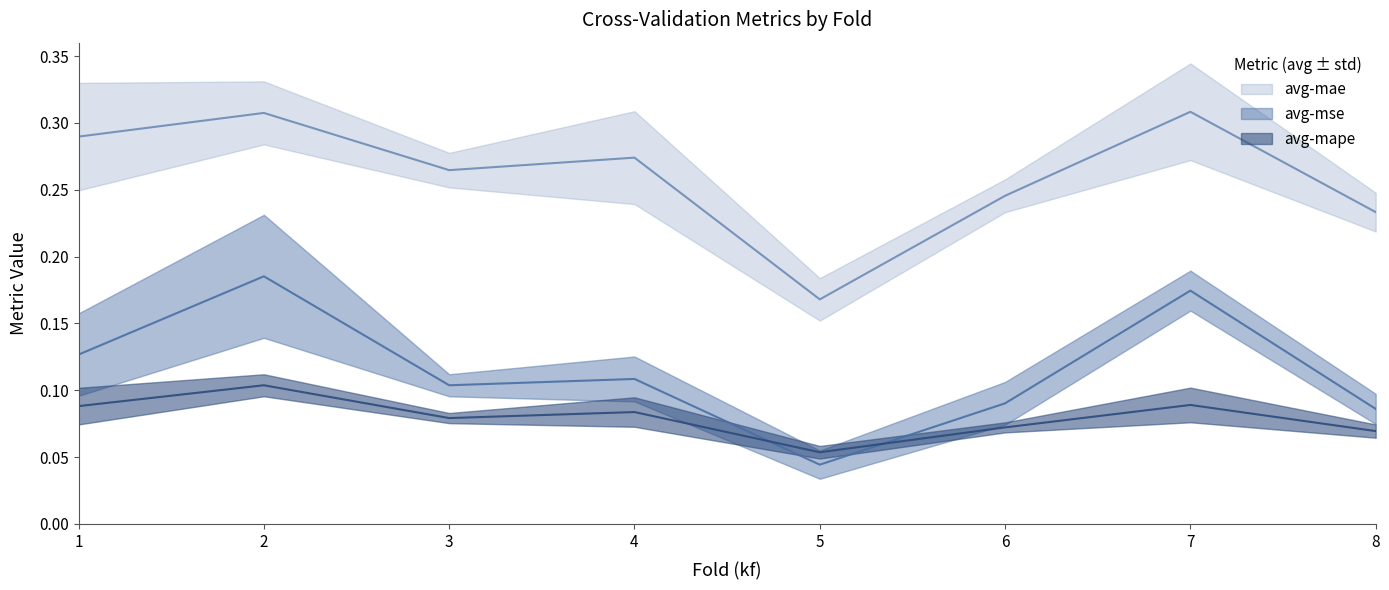

What are all the series names shown in the legend?

avg-mse, avg-mae, avg-mape